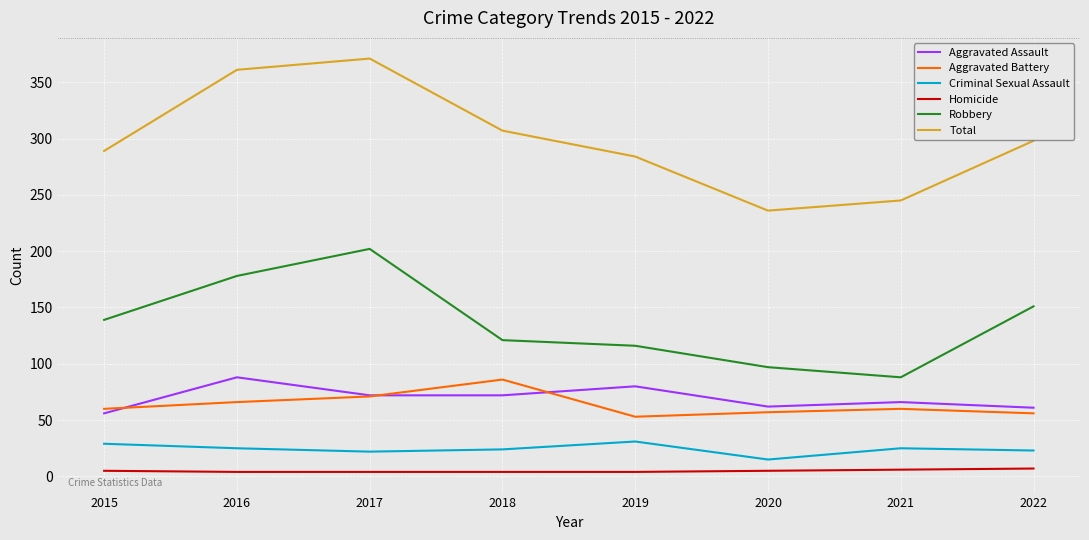

Which label corresponds to the largest value in the chart?

2017